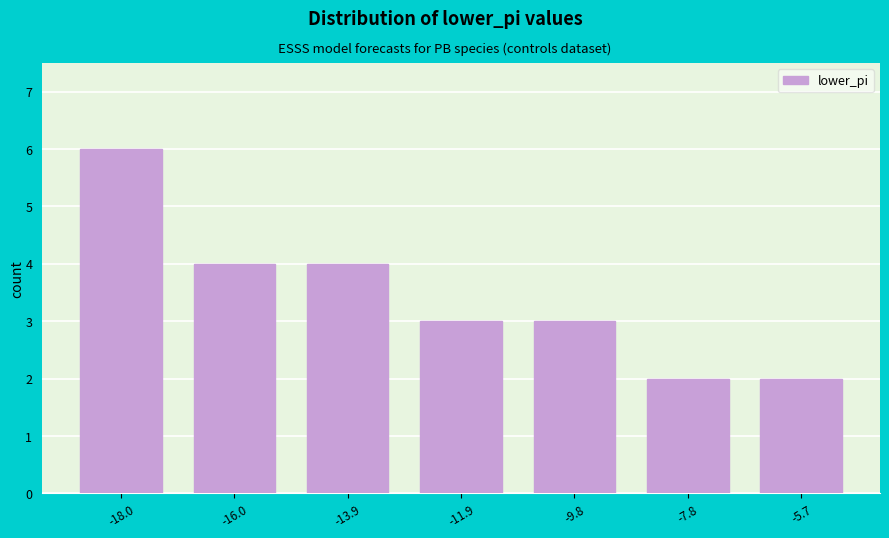

Reading right to left, what are all the values shown in this chart?

-5.7=2	-7.8=2	-9.8=3	-11.9=3	-13.9=4	-16.0=4	-18.0=6